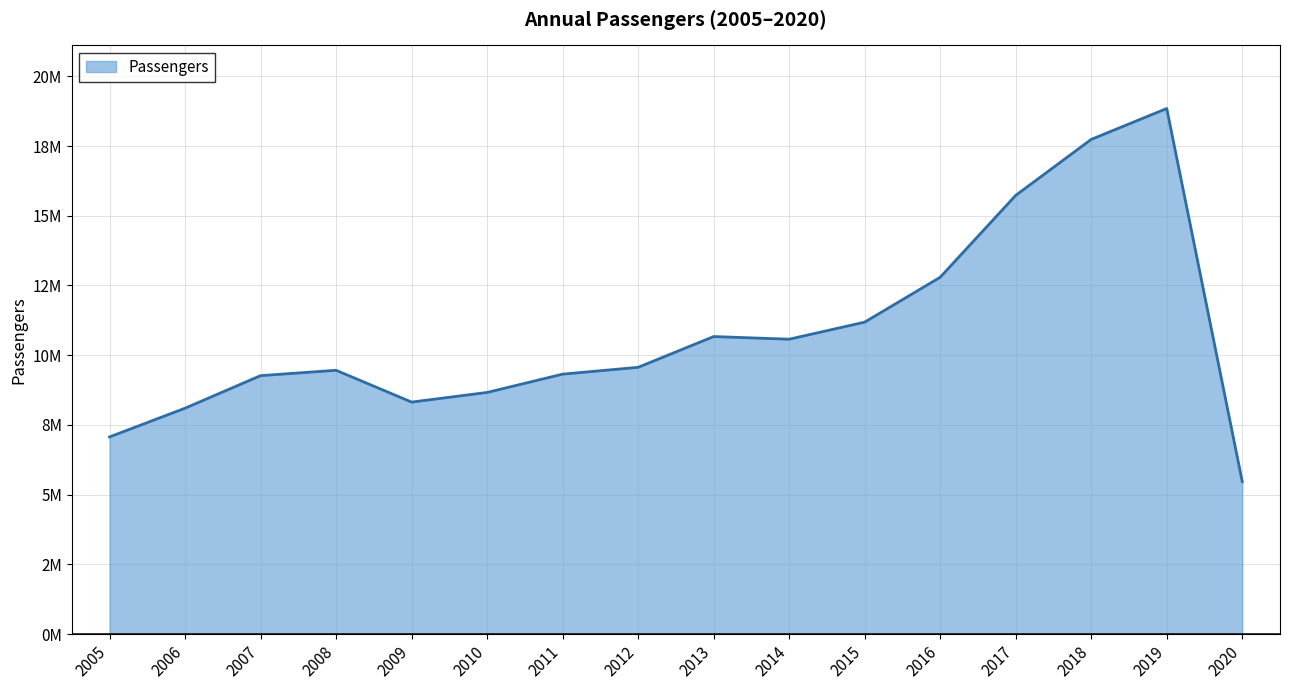

Between 2010 and 2013, which is larger?

2013